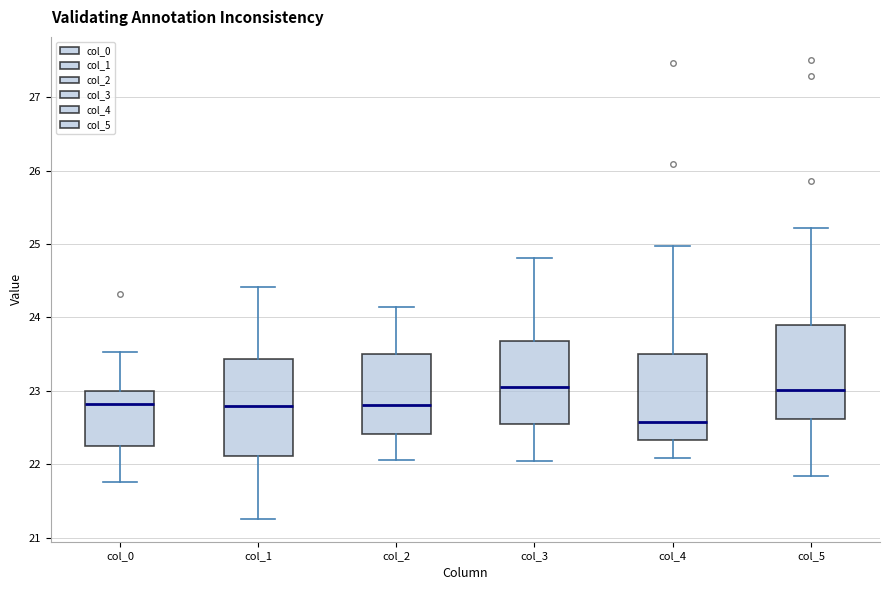

Where does the upper whisker of the box for col_3 end on the y-axis? The values are not printed on the chart, so give them approximately, as read against the axis.

24.8